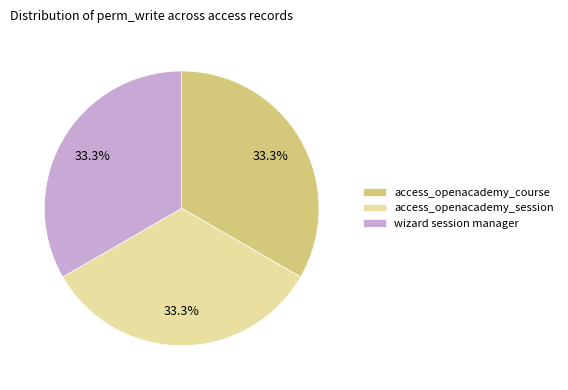

How much of the chart is everything except wizard session manager?

66.7%